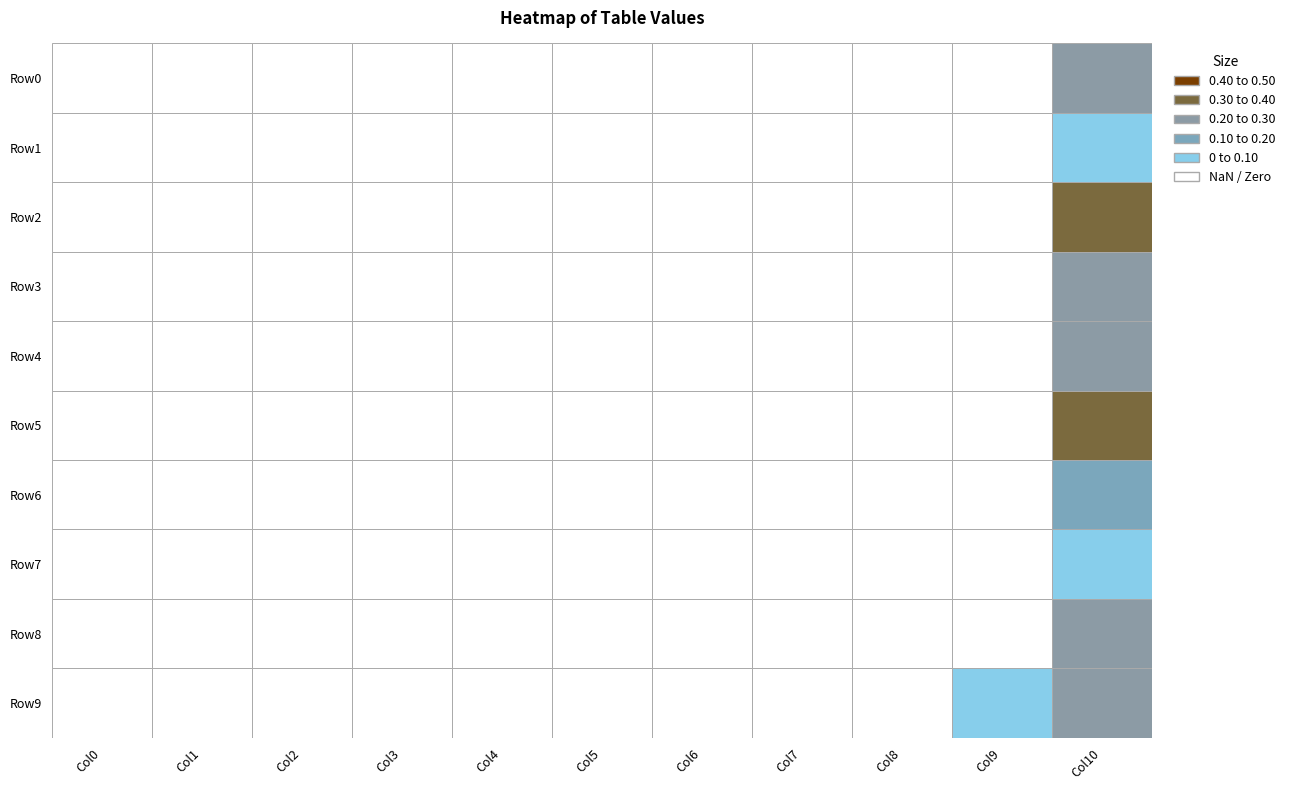

Between 5 and 4, which is larger?

5